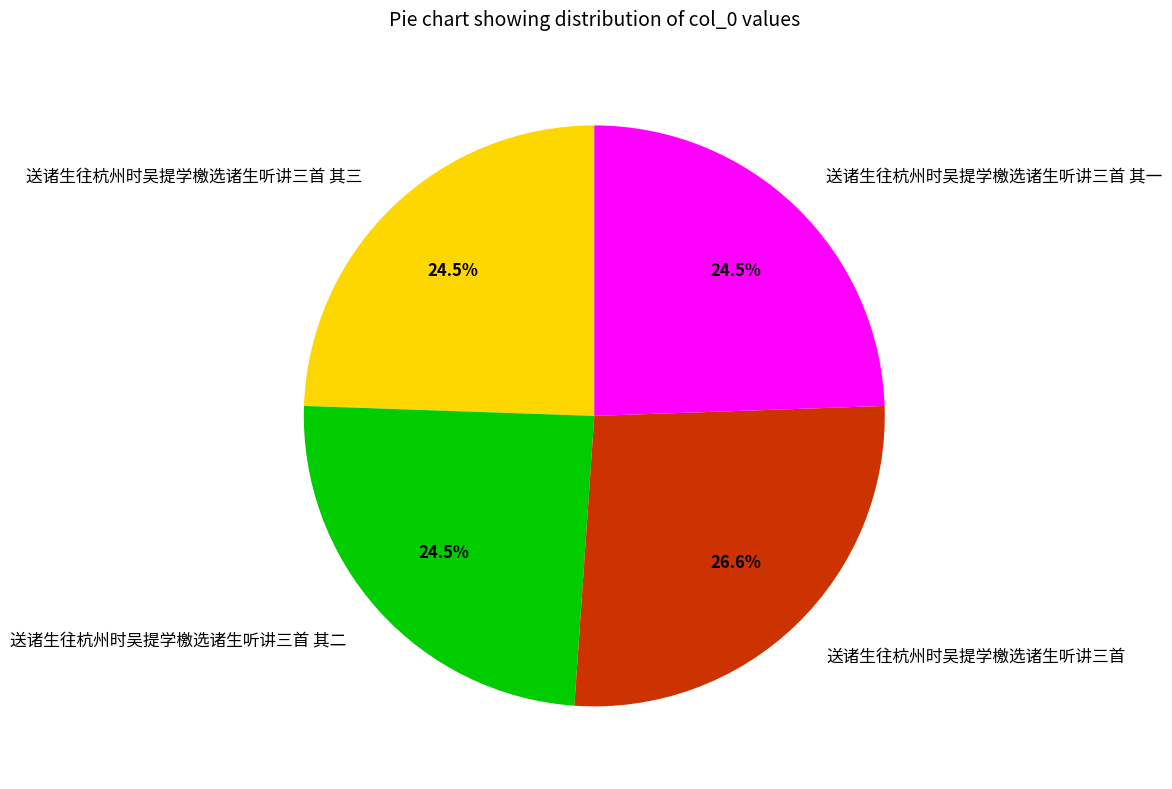

Does any single category account for the majority?

No